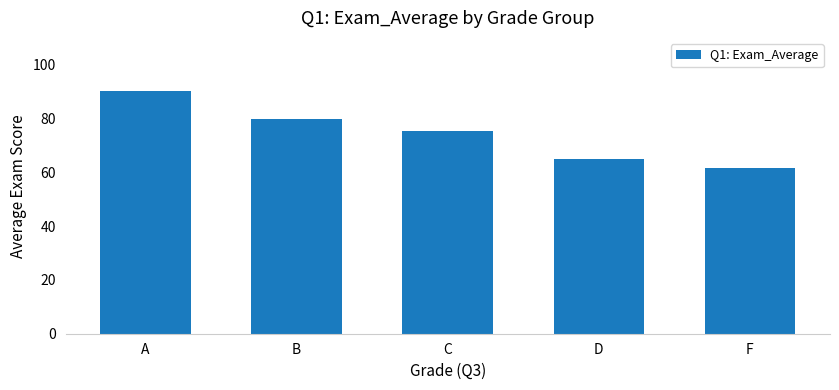

What is the ratio of the value at D to the value at F?

1.1